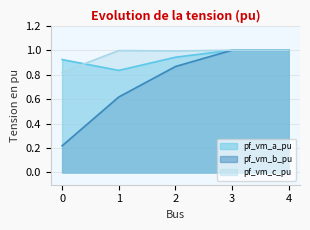

What is the maximum value for pf_vm_a_pu?

1.0